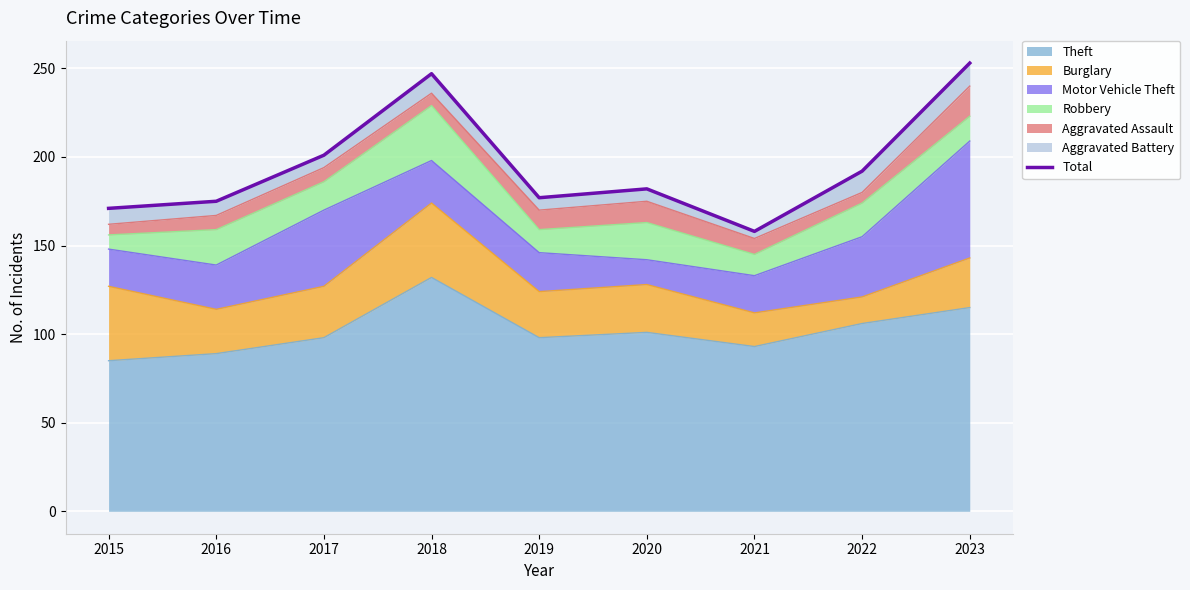

Read the value at 2017.

201